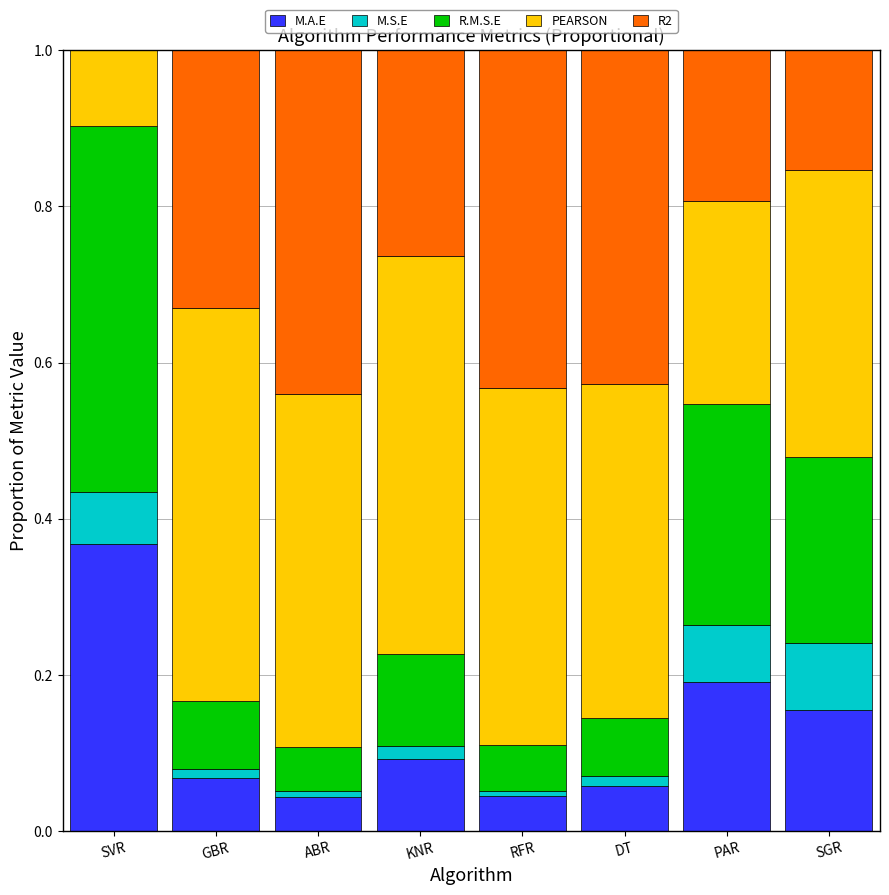

Which category has the highest value in the M.A.E series?

SVR